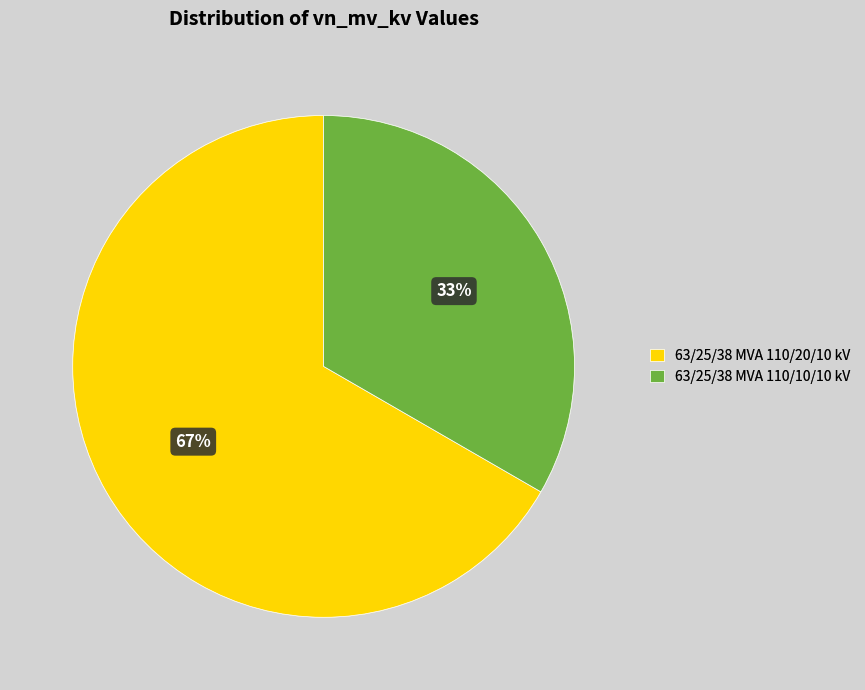

How many segments does this pie chart have?

2